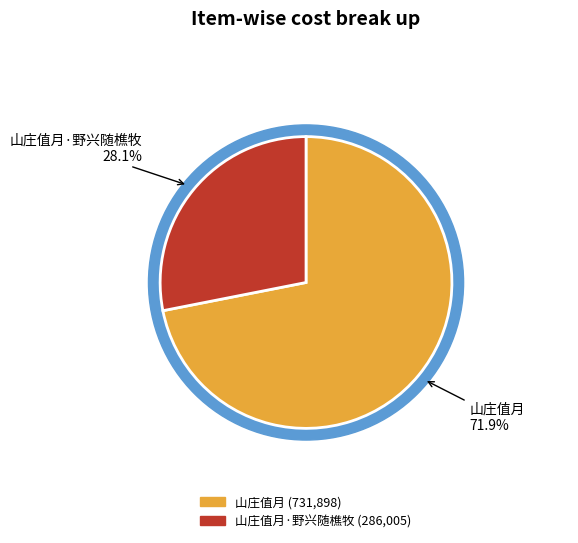

To the nearest percent, what portion does 山庄值月·野兴随樵牧 represent?

28%